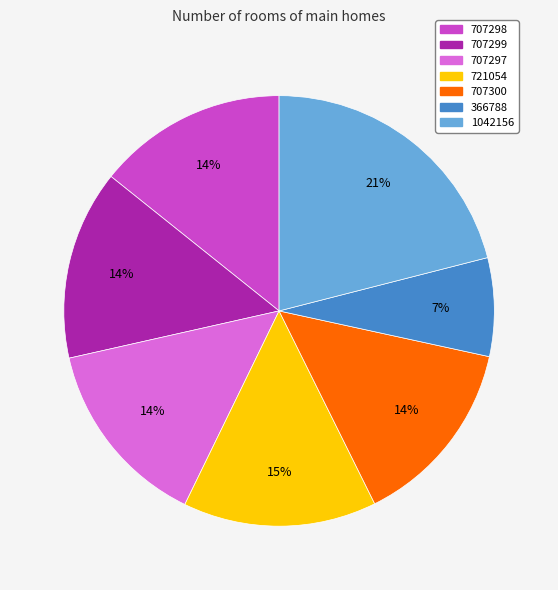

Is it true that 707297 is 14% of the pie?

True